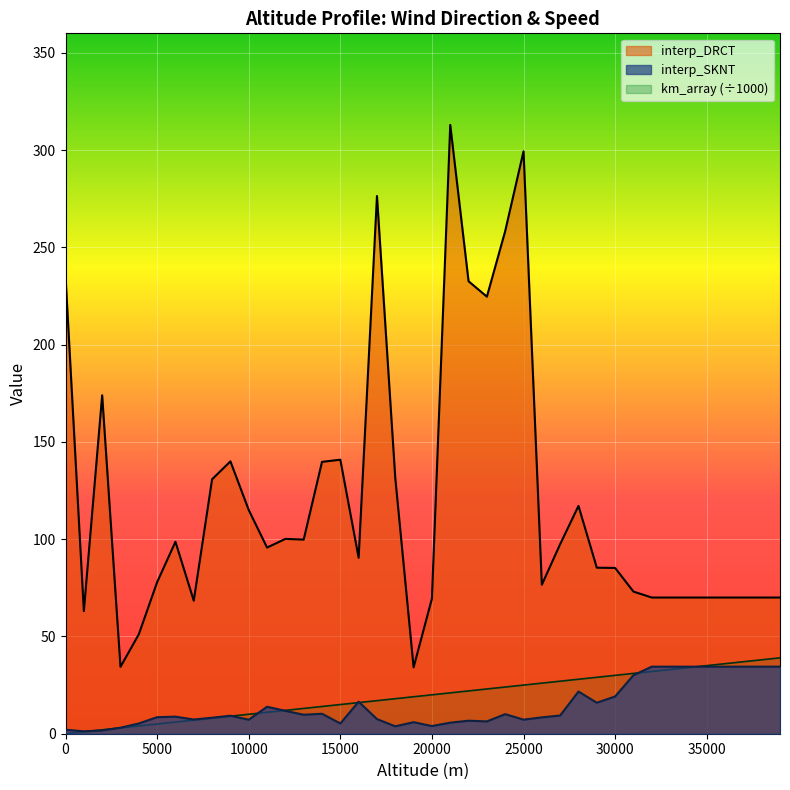

How many data points in interp_DRCT are above 95?

20